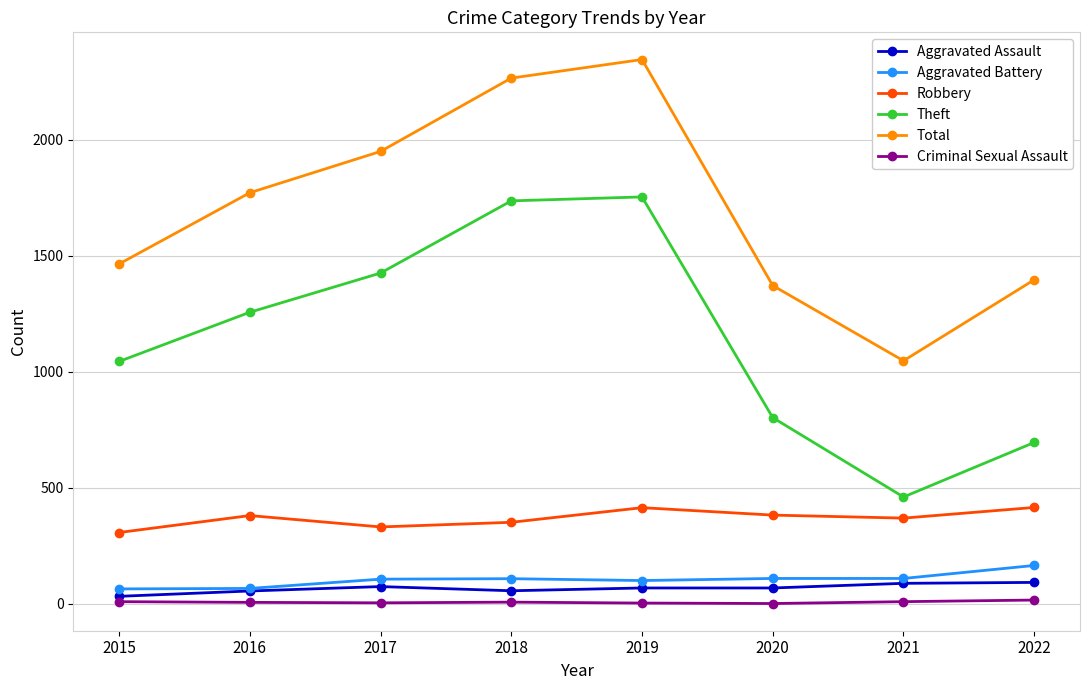

At which category does Robbery reach its first local peak?

2016